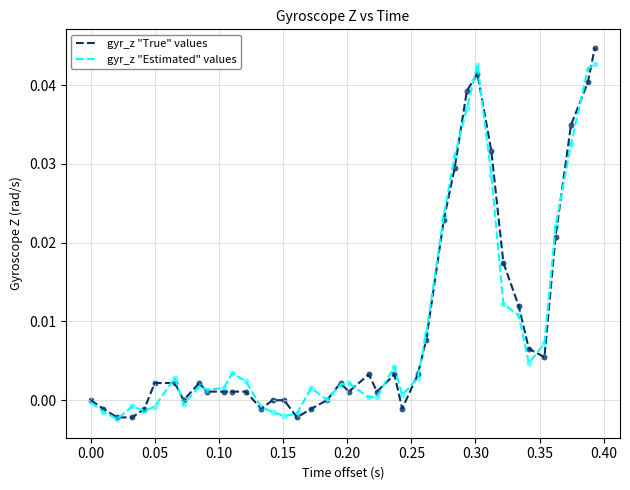

Which series contains the highest Y value?

gyr_z "True" values